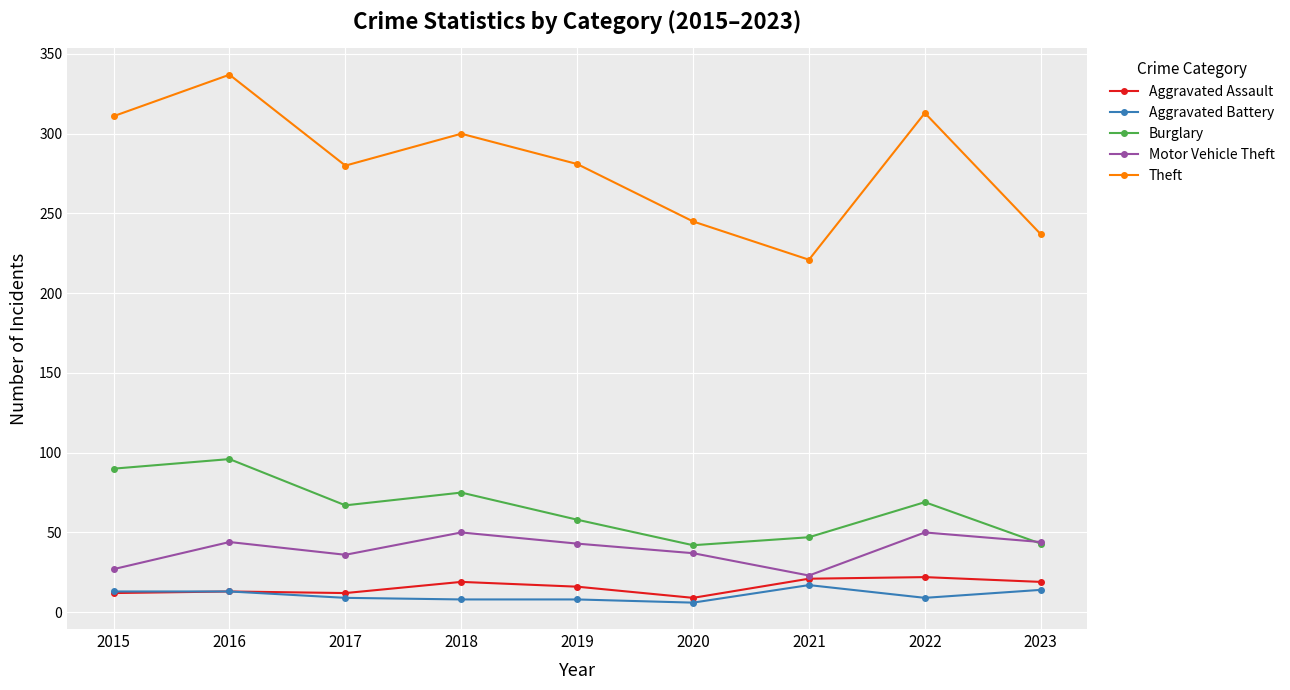

Which label corresponds to the largest value in the chart?

2016